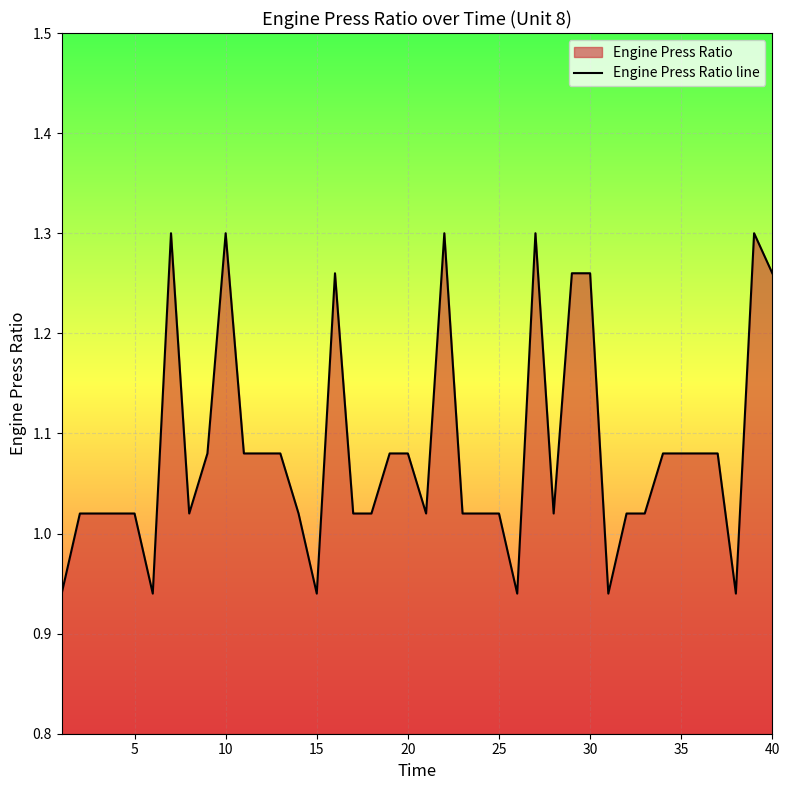

How many interior local valleys (lower than both neighbors) does the data have?

8